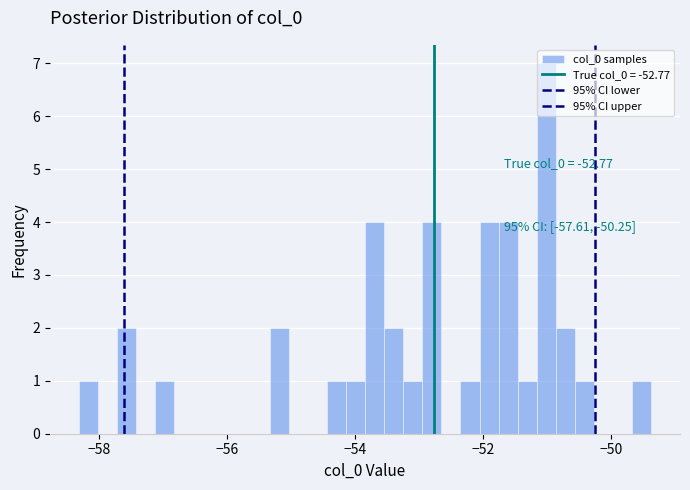

Read against the x-axis, roughly where is the centre of the tallest bar?

-51.0